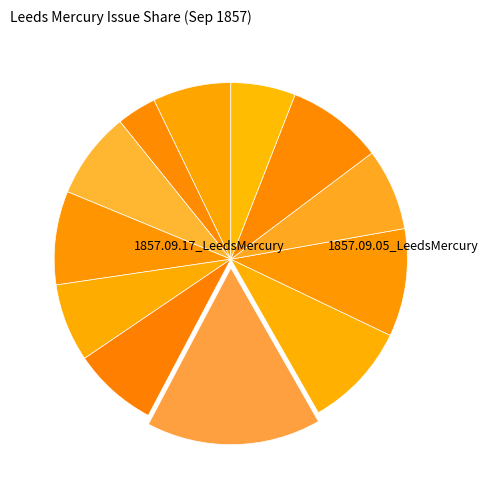

To the nearest percent, what is the difference between the largest and smallest slice percentages?

12%